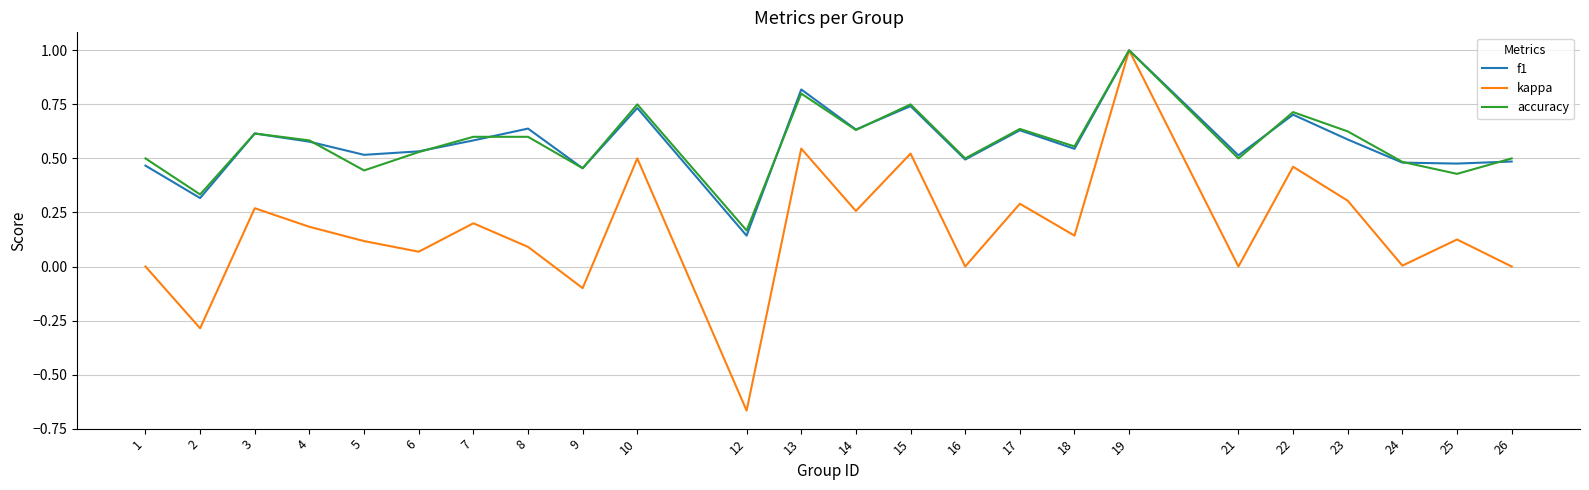

The value of accuracy at 14 is 0.2. True or false?

False